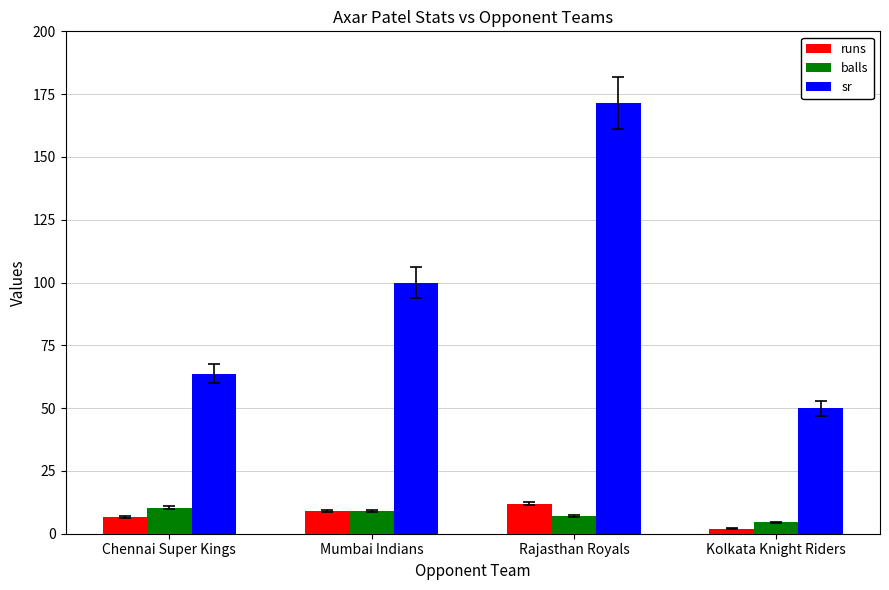

Which series has the largest range (max minus min)?

sr